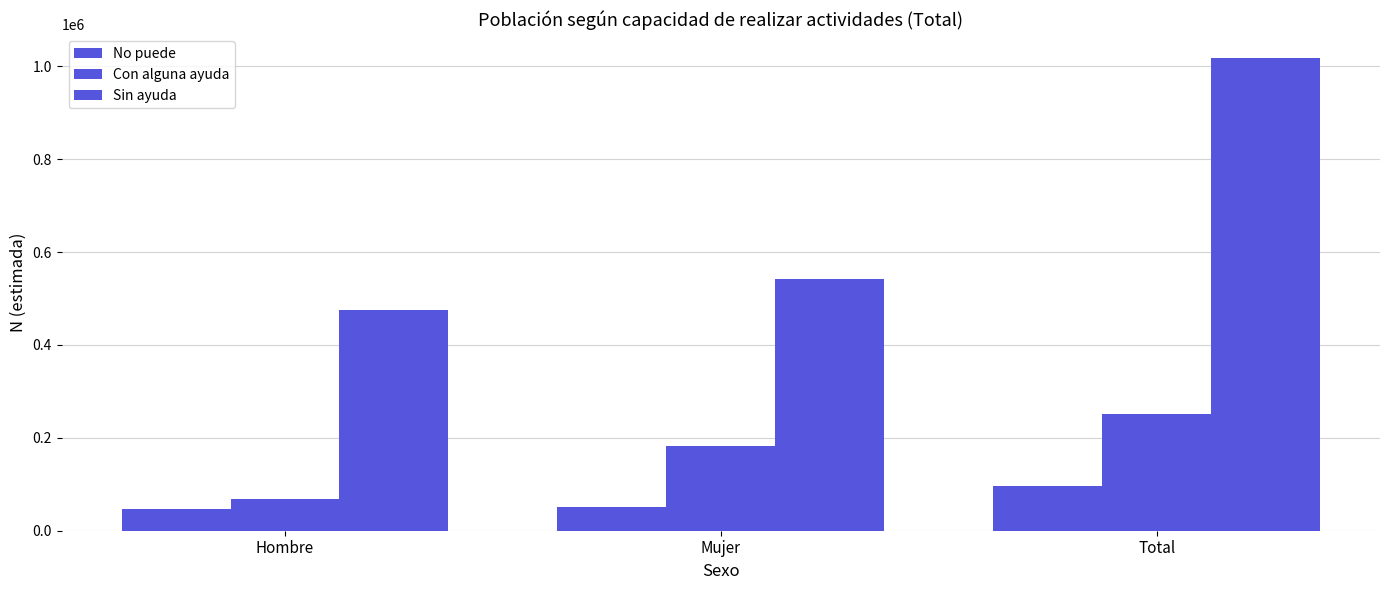

Which category has the highest value in the No puede series?

Total